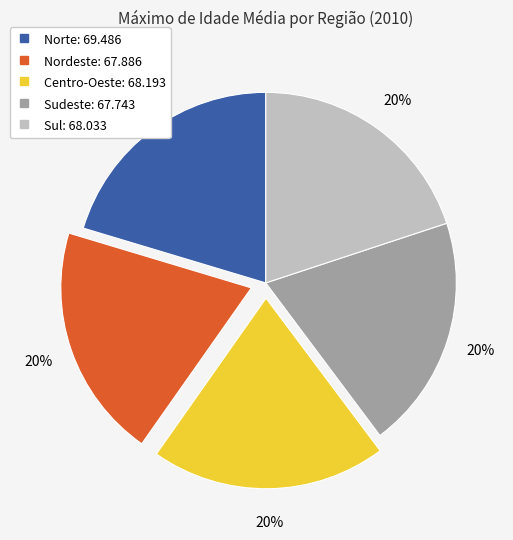

Does any single category account for the majority?

No